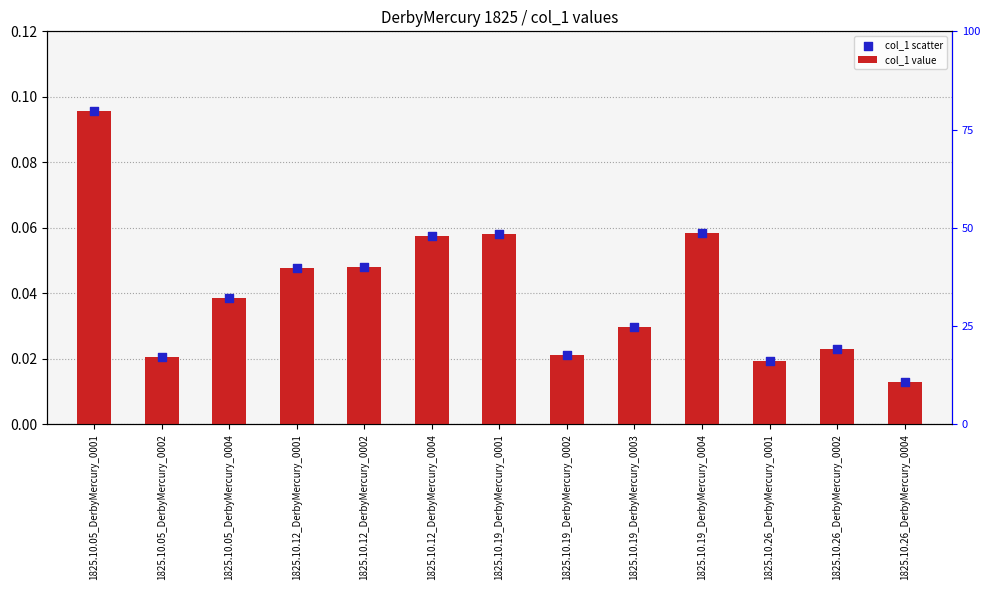

Which series reaches the maximum Y coordinate?

col_1 value